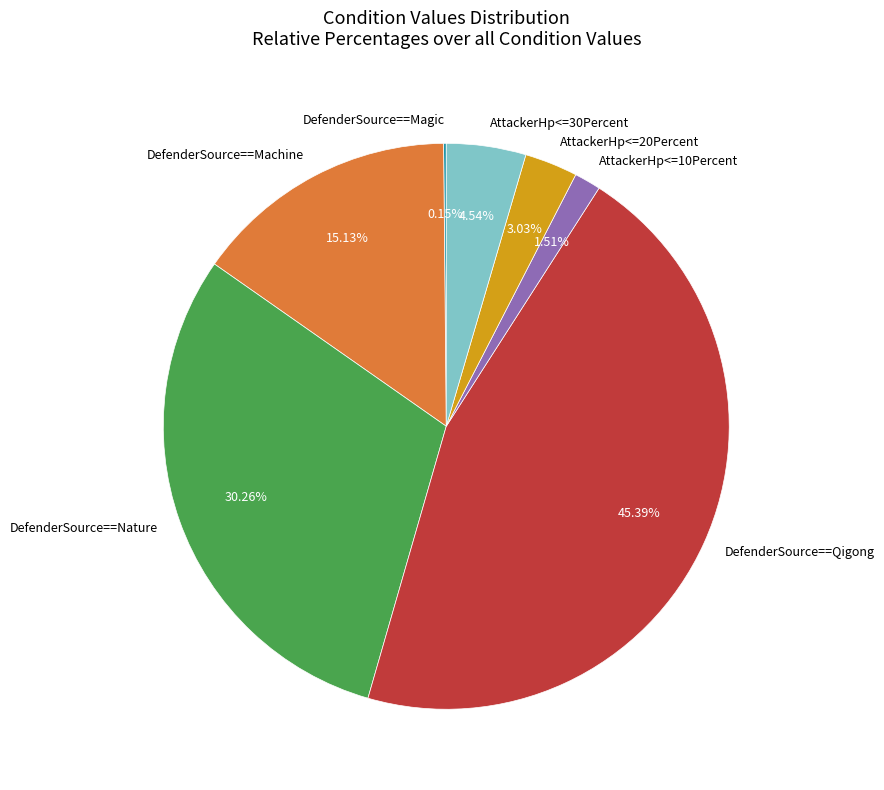

Is there a majority slice in this chart?

No